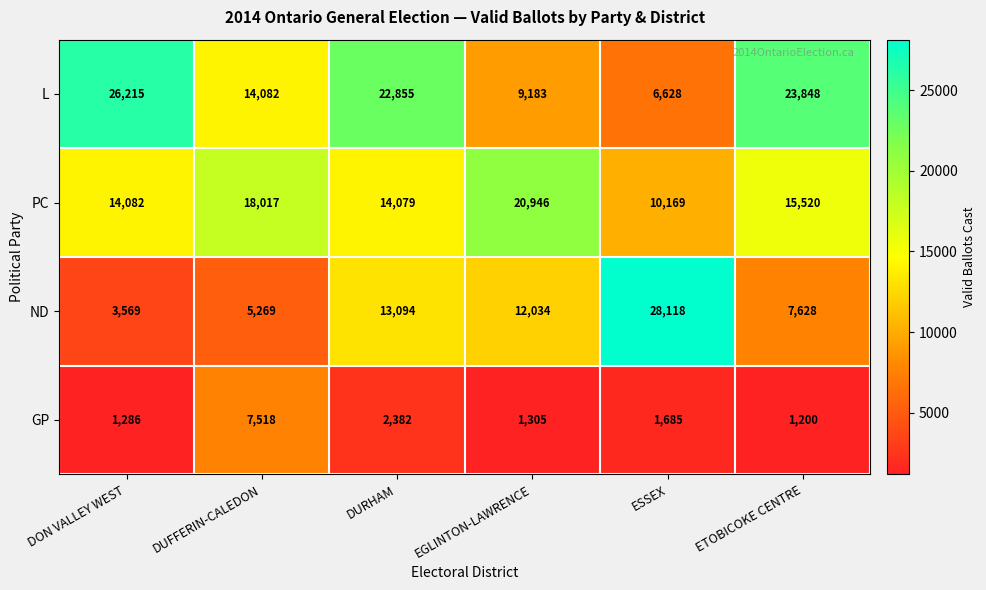

What is the maximum value shown in the chart?

28118